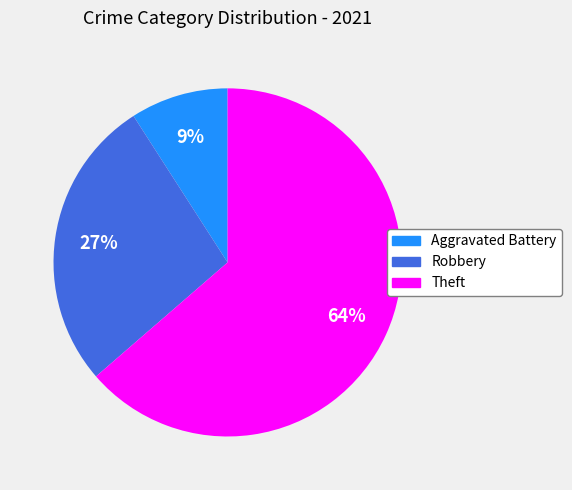

To the nearest percent, what is the difference between the largest and smallest slice percentages?

55%